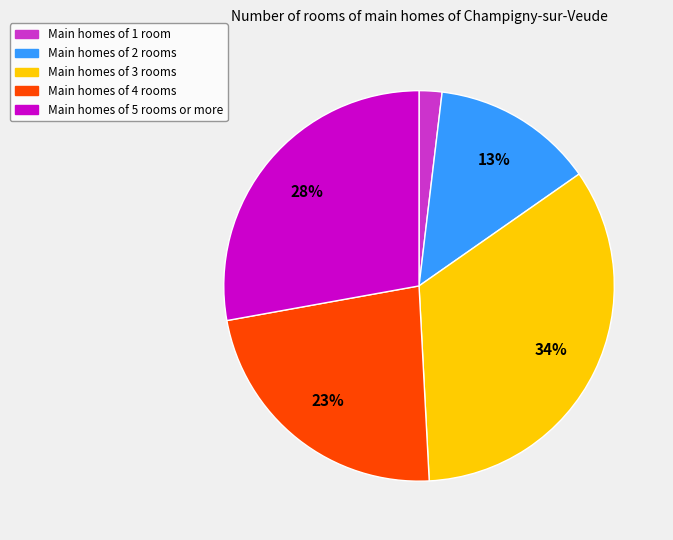

Which has a higher value, Main homes of 1 room or Main homes of 5 rooms or more?

Main homes of 5 rooms or more